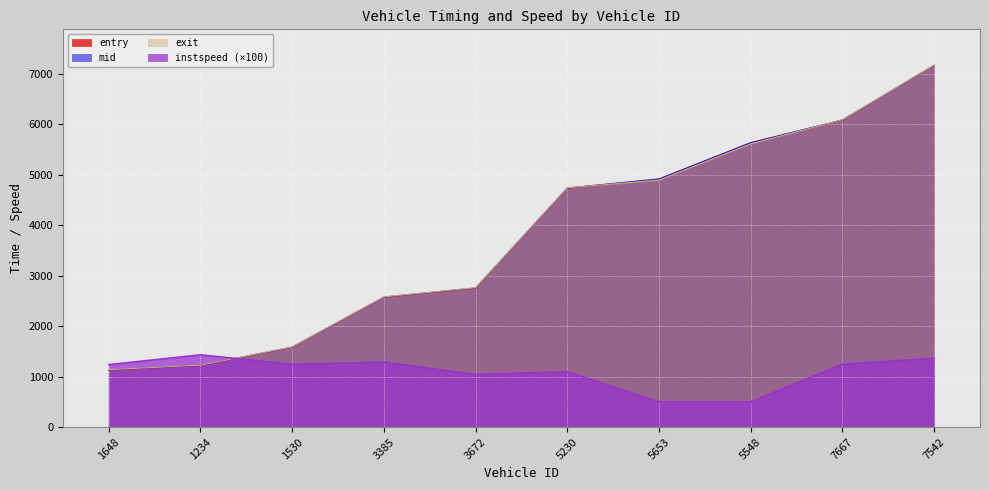

After their last crossing, which series has the higher values: mid or exit?

exit